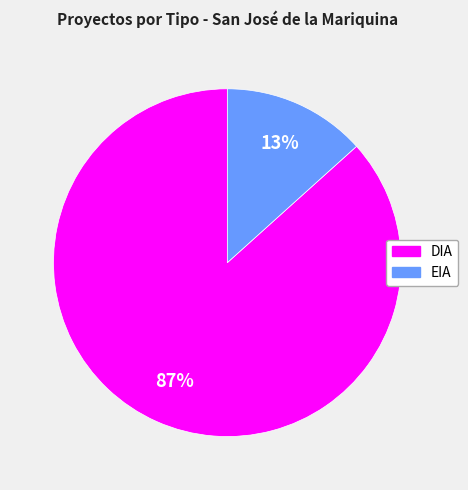

Combined, do DIA and EIA account for over 50%?

Yes